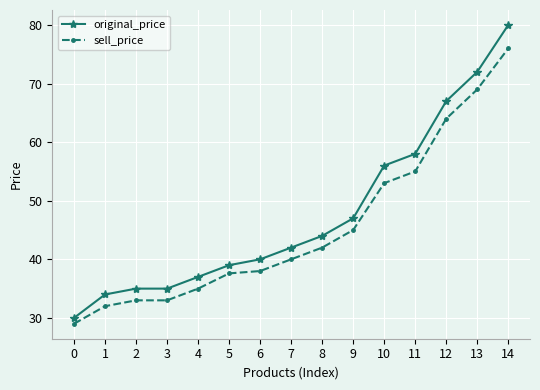

True or false: sell_price and original_price cross at least once.

False